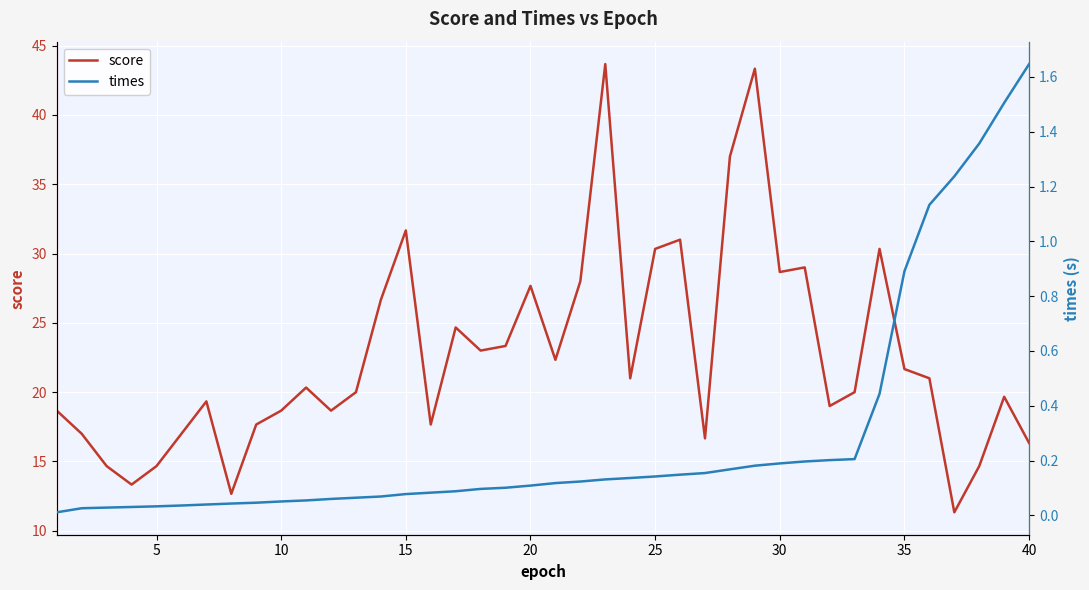

What is the average value of the times series?

0.3